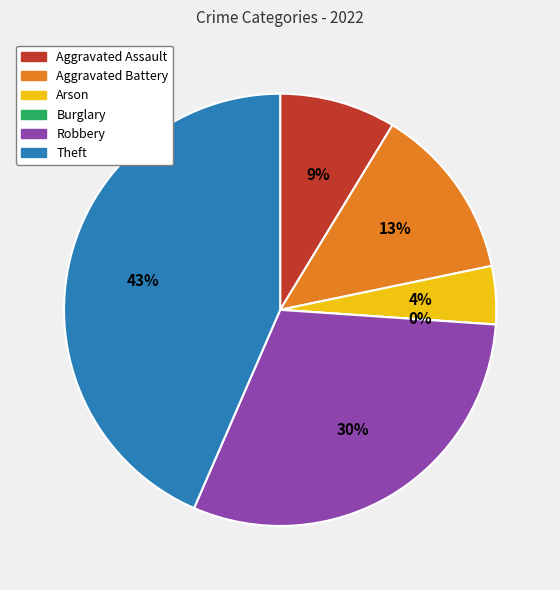

To the nearest percent, what is the average slice percentage?

17%